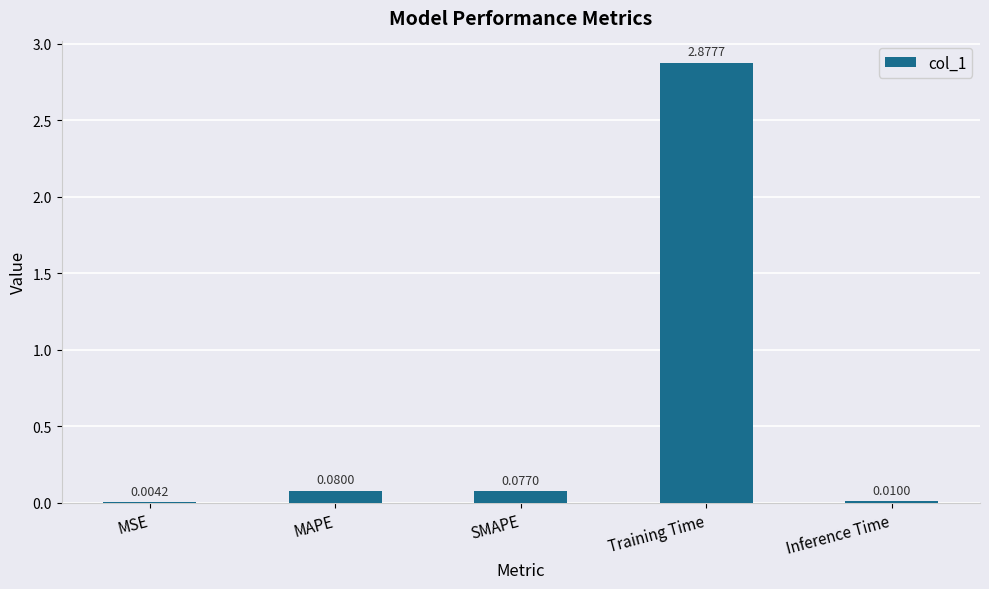

Which has a higher value, MAPE or SMAPE?

MAPE